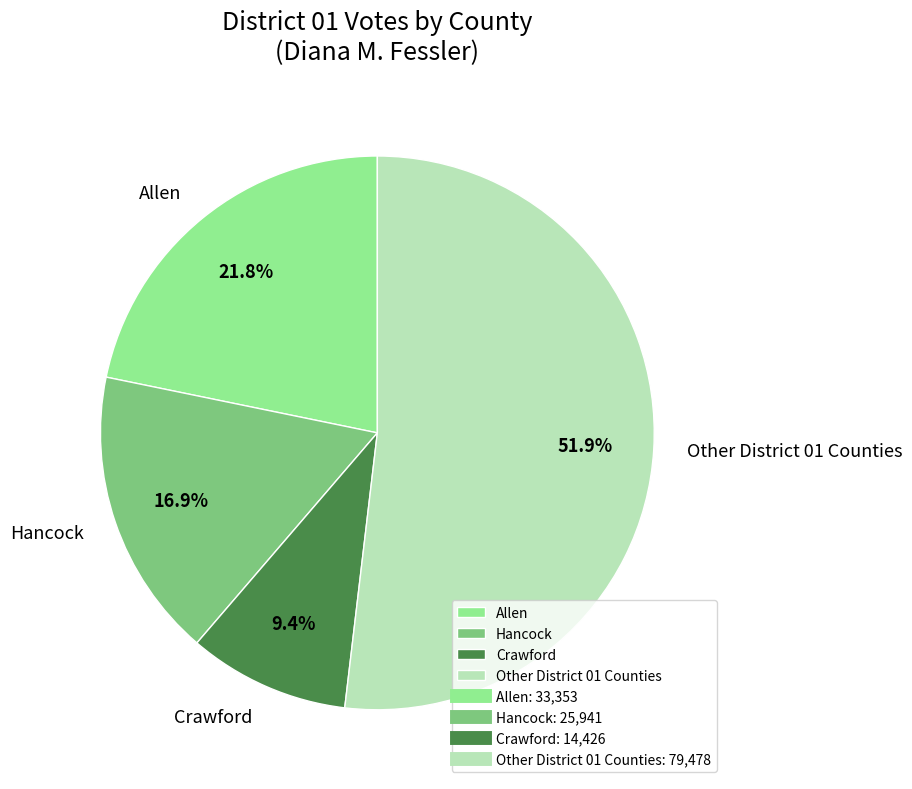

What is the total percentage of Crawford and Allen?

31.2%